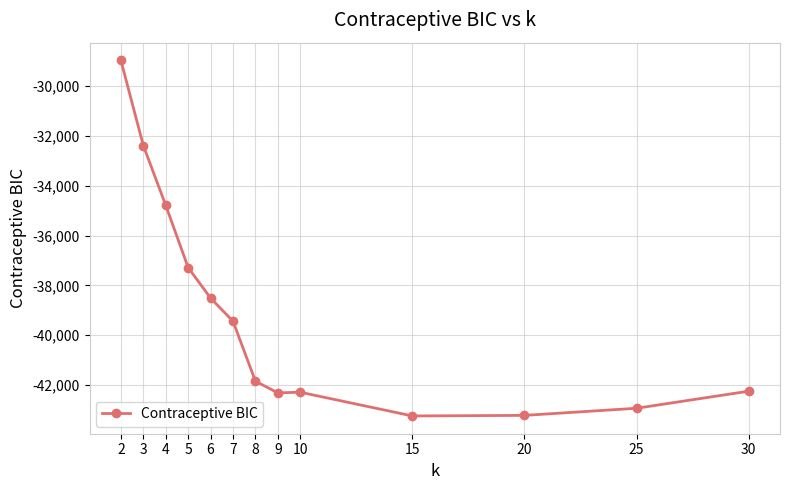

What is the change in value from 6 to 30?

-3740.0